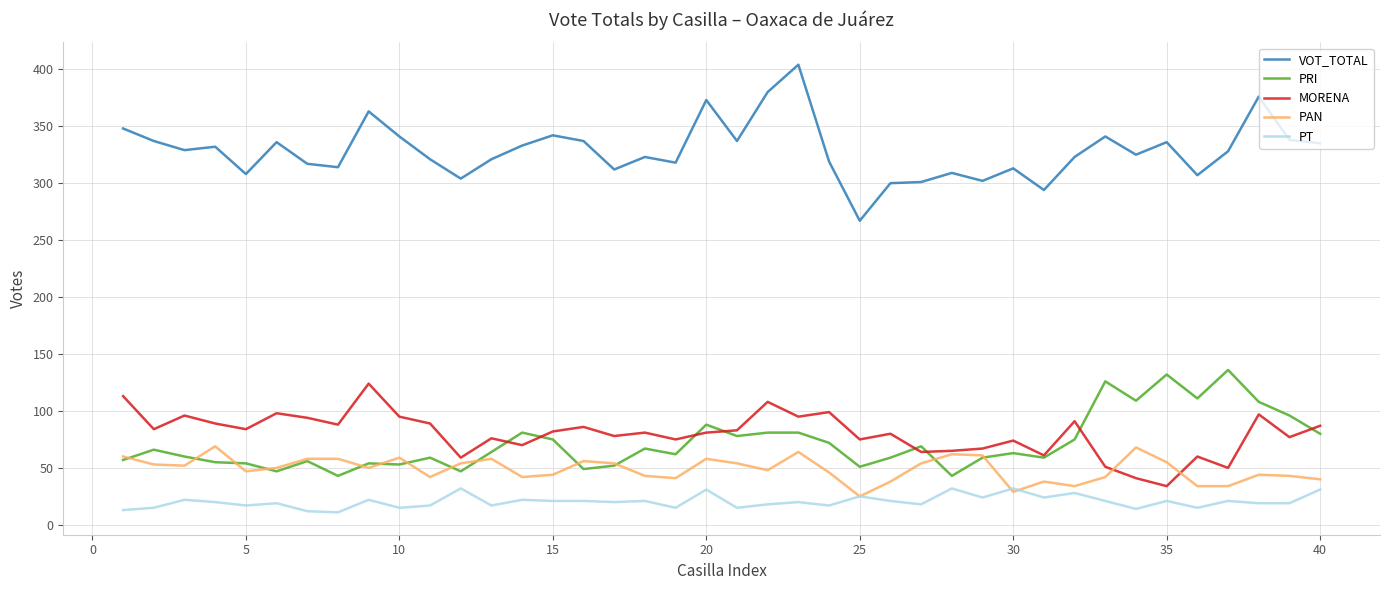

How many lines are shown in the chart?

5